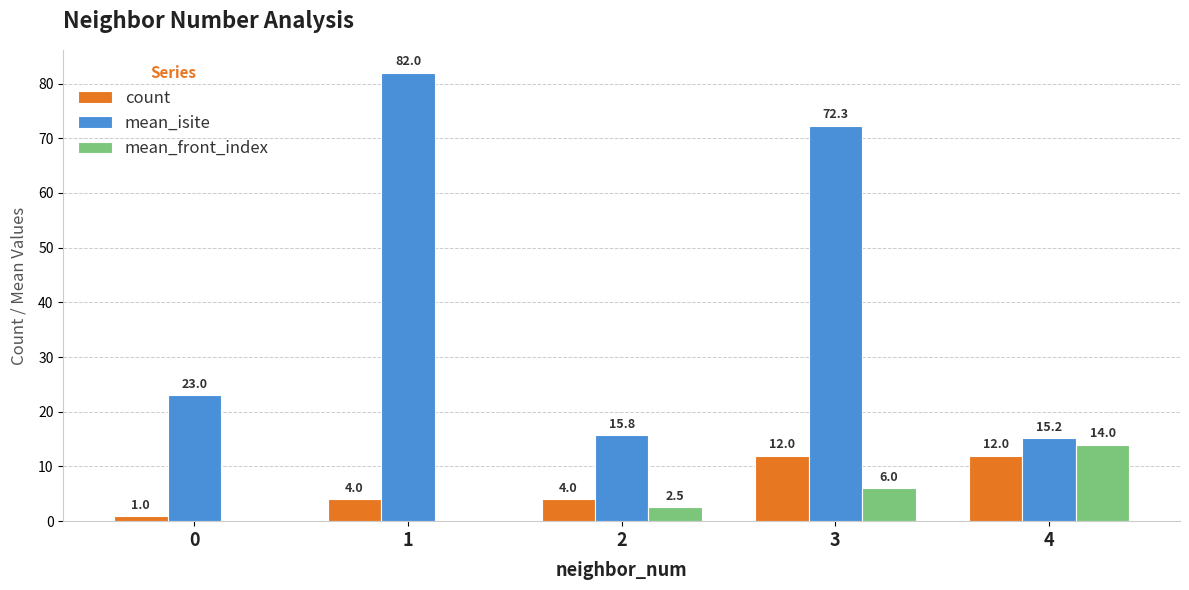

Between 3 and 4, which series saw the biggest shift?

mean_isite